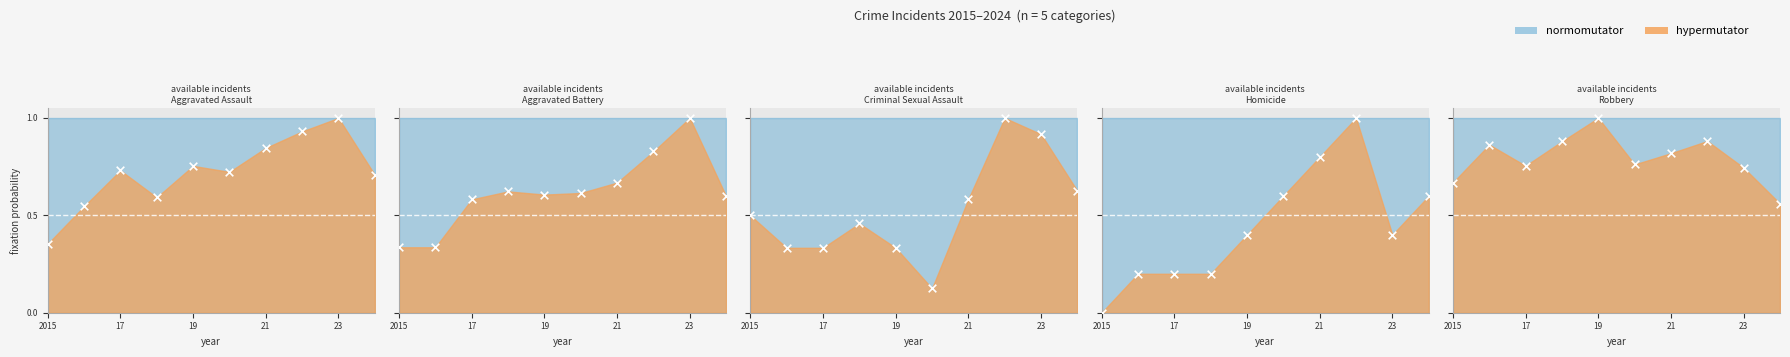

Which series reaches the minimum Y coordinate?

Homicide